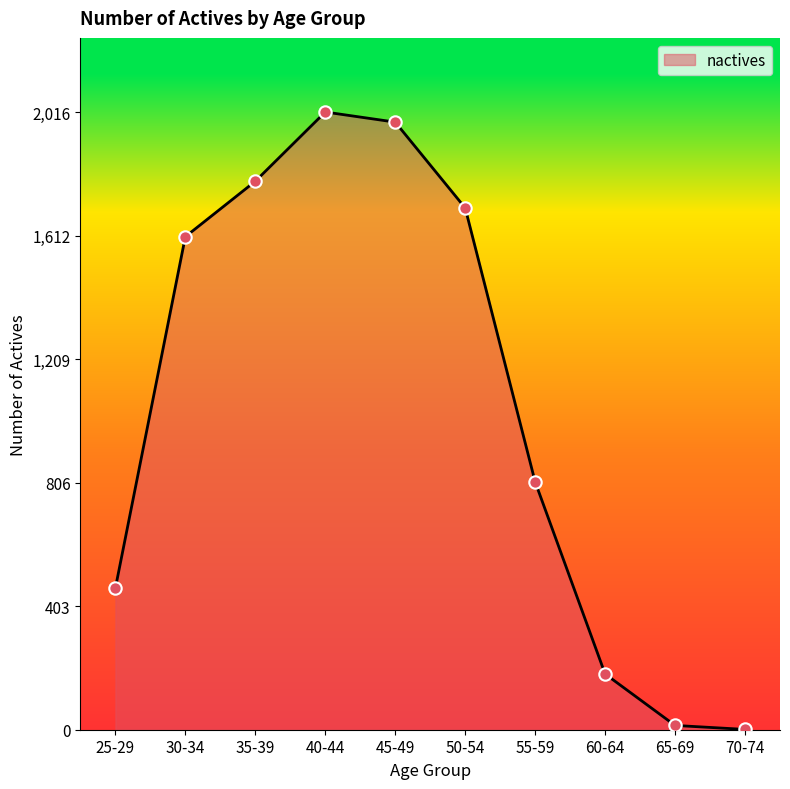

Between 30-34 and 60-64, which is larger?

30-34